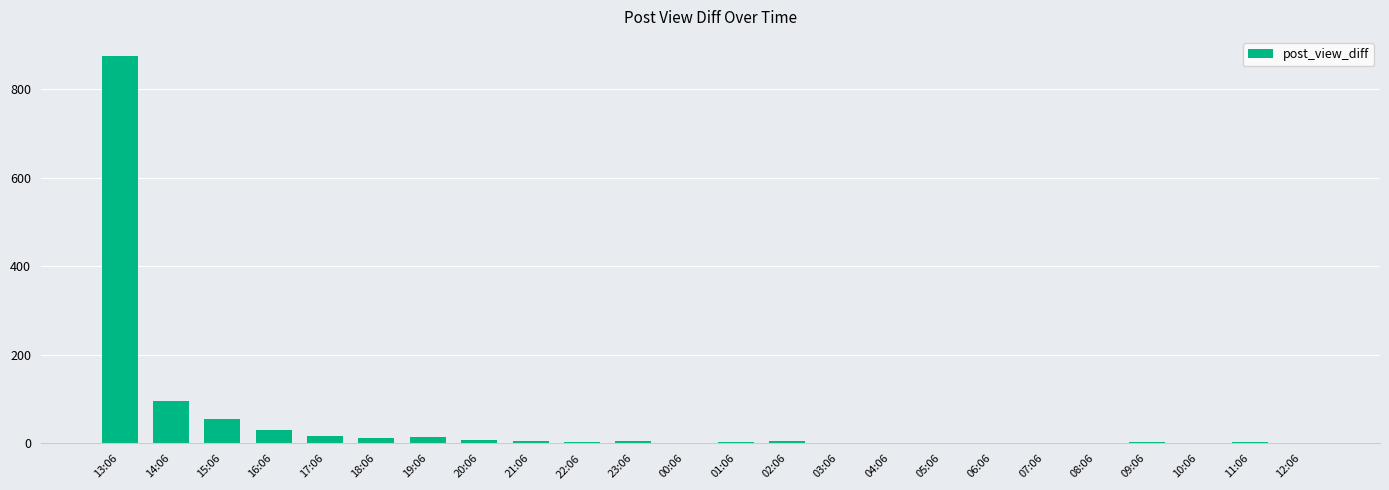

Between 08:06 and 14:06, which is larger?

14:06